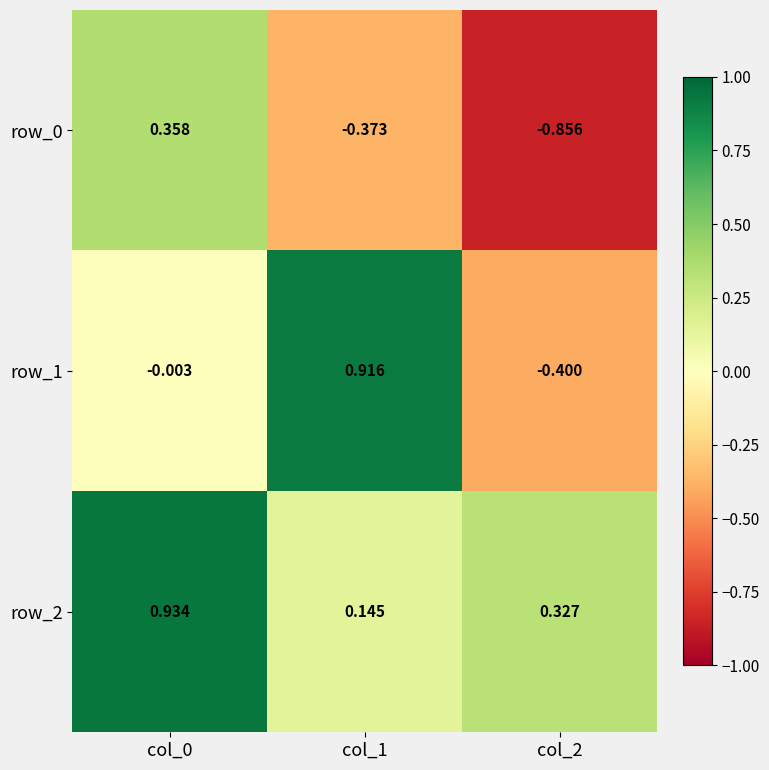

Is the value of row_1 at col_0 greater than the value of row_2 at col_0?

No